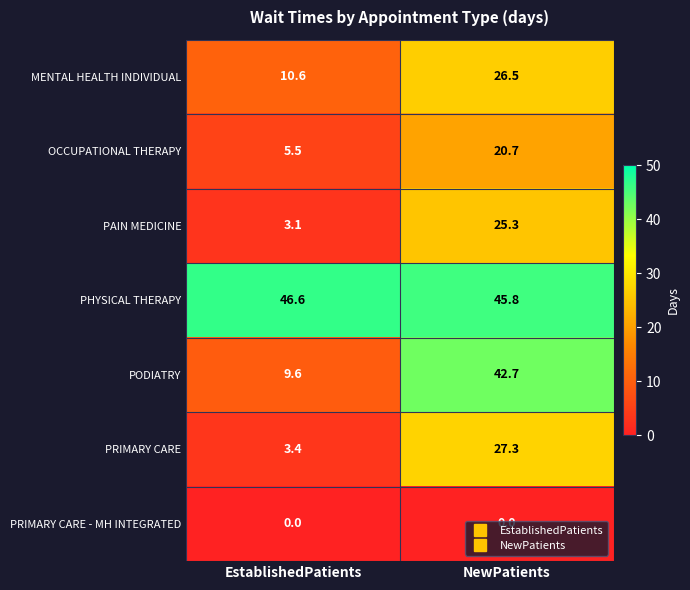

Between EstablishedPatients and NewPatients, which series saw the biggest shift?

PODIATRY